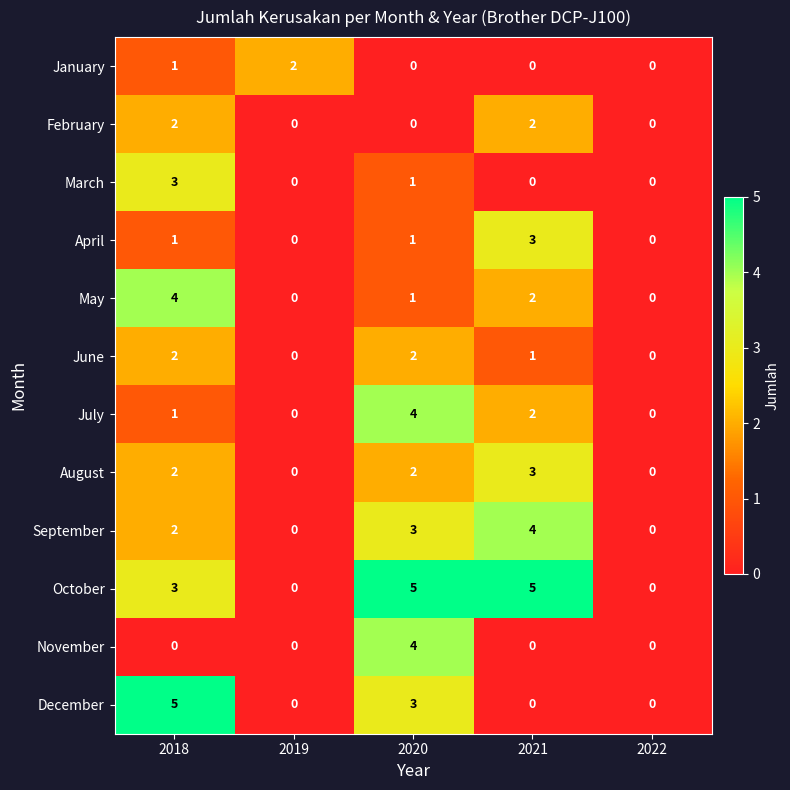

What is the greatest value displayed?

5